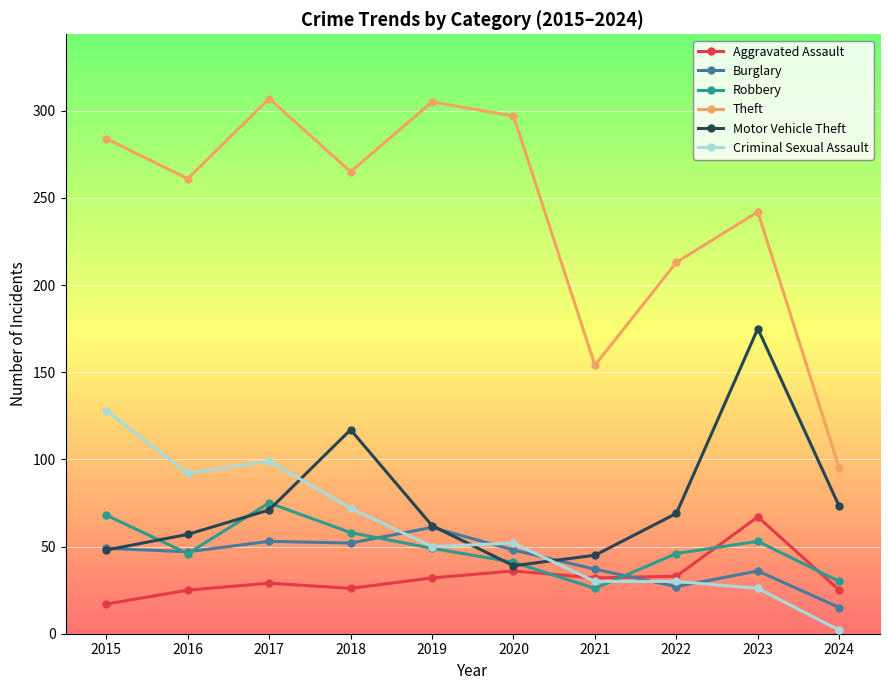

Which series has the largest total across all categories?

Theft